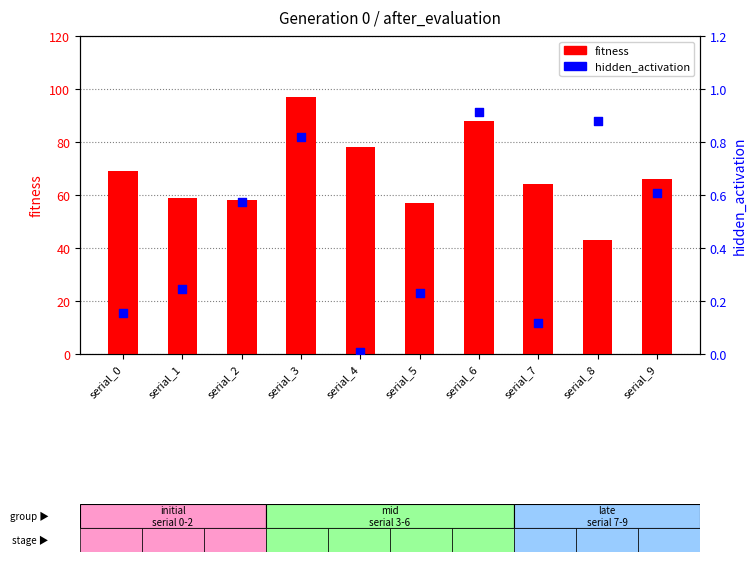

At how many categories does at least one series exceed 74?

3